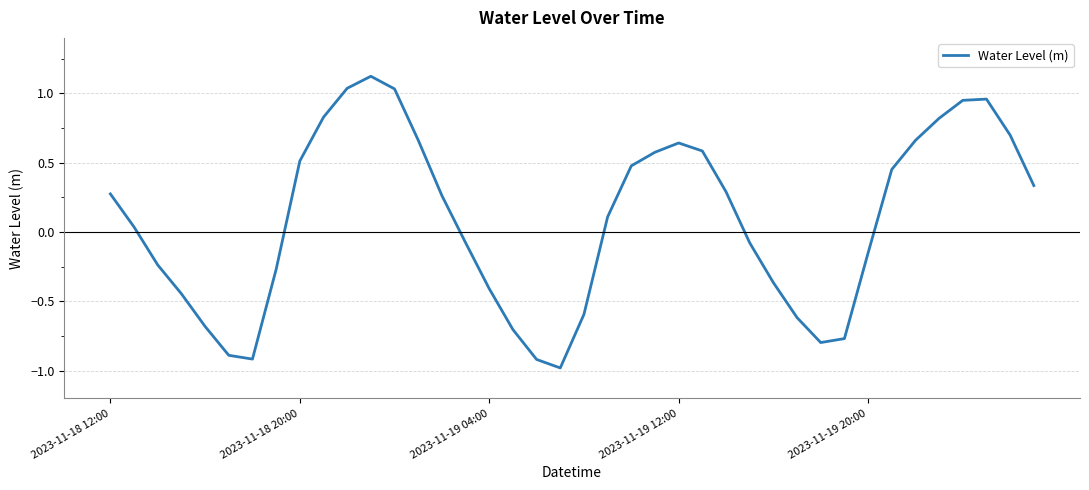

What is the average value?

0.1